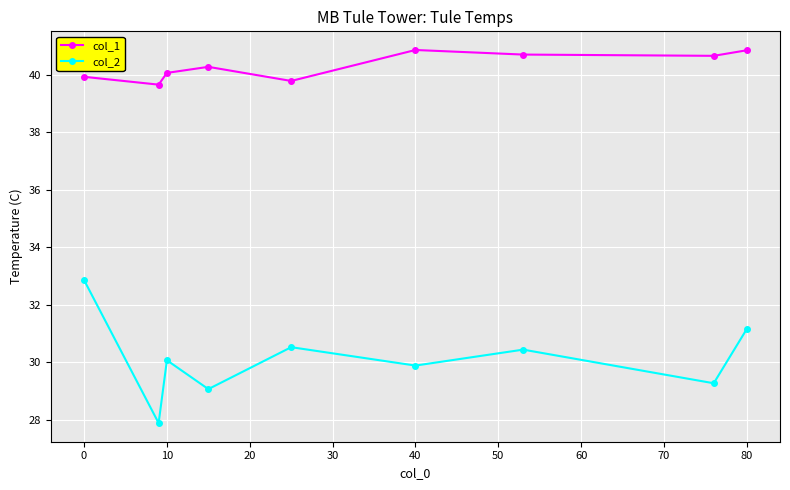

How many categories are shown in the chart?

9